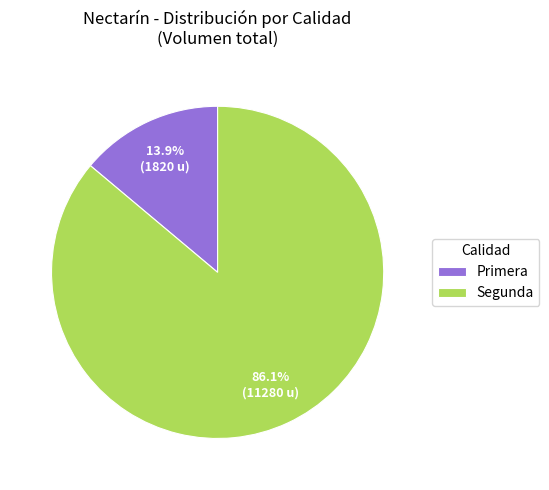

Between Primera and Segunda, which is larger?

Segunda